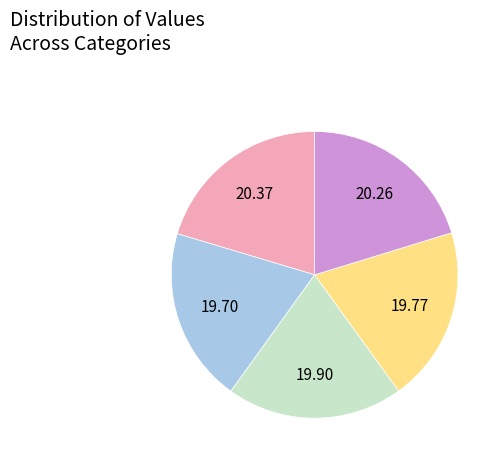

Does any single category account for the majority?

No